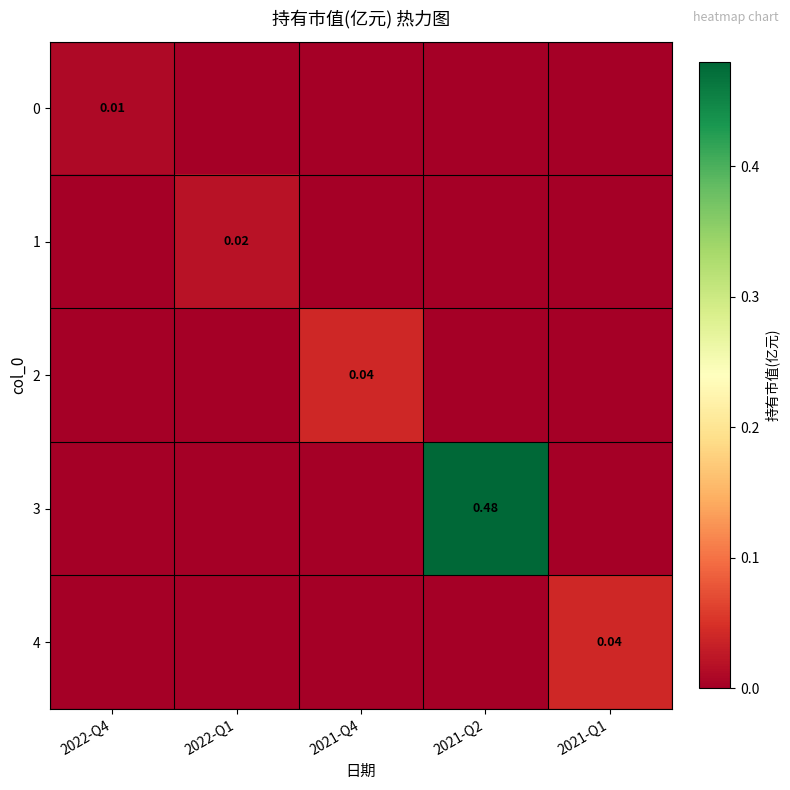

Which series has the largest total across all categories?

3